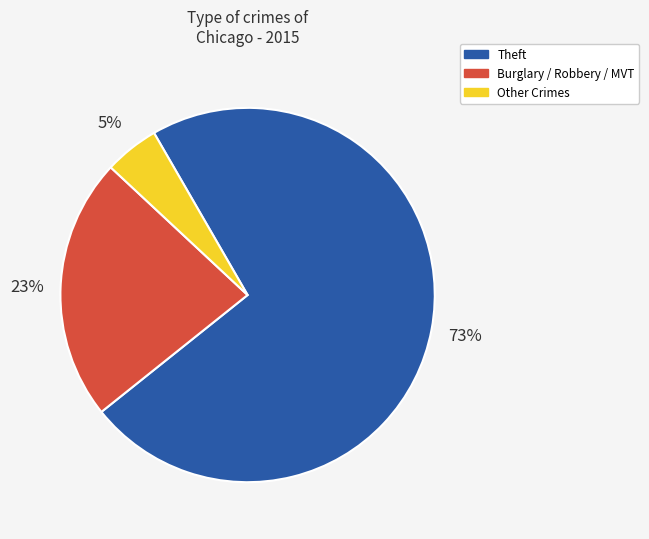

How many slices are in this pie chart?

3